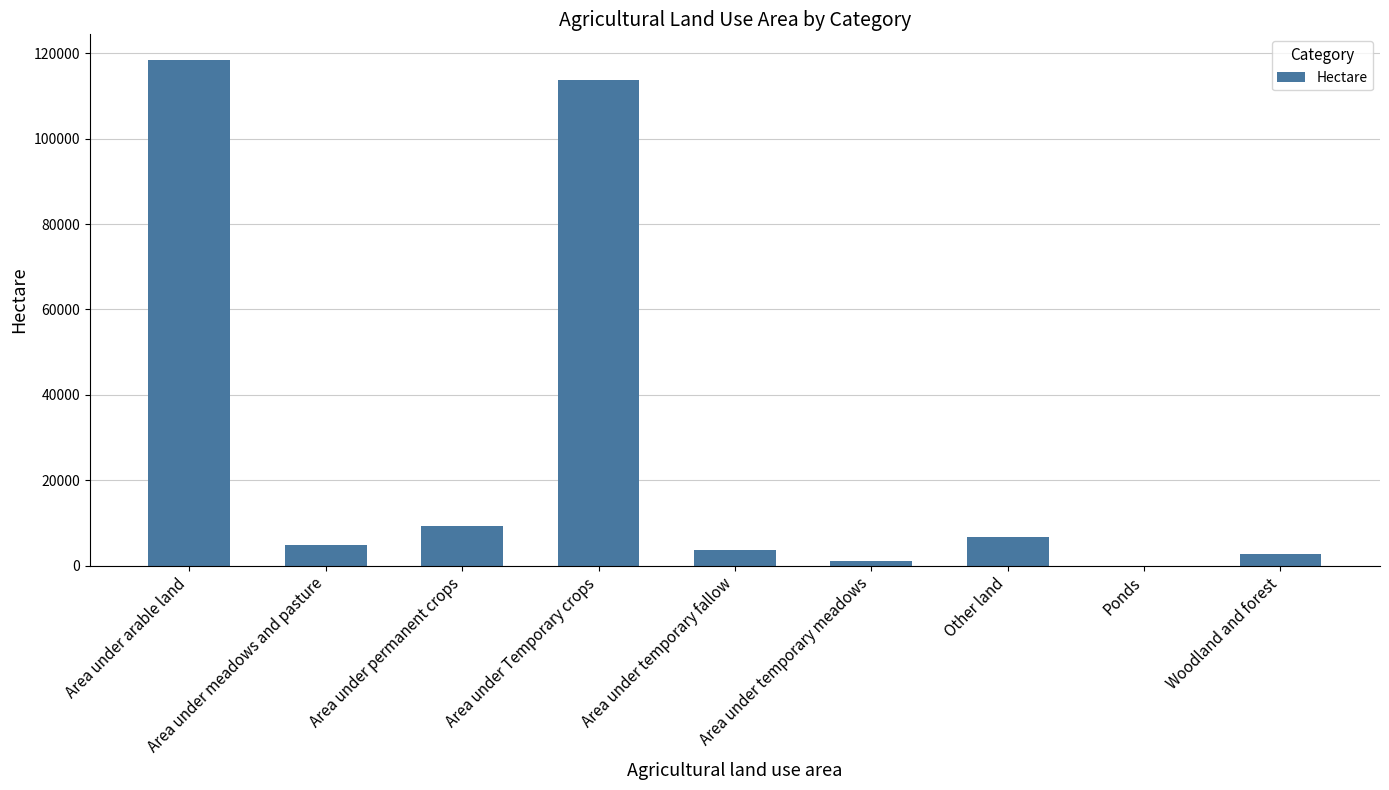

What is the ratio of the value at Other land to the value at Area under temporary fallow?

1.8